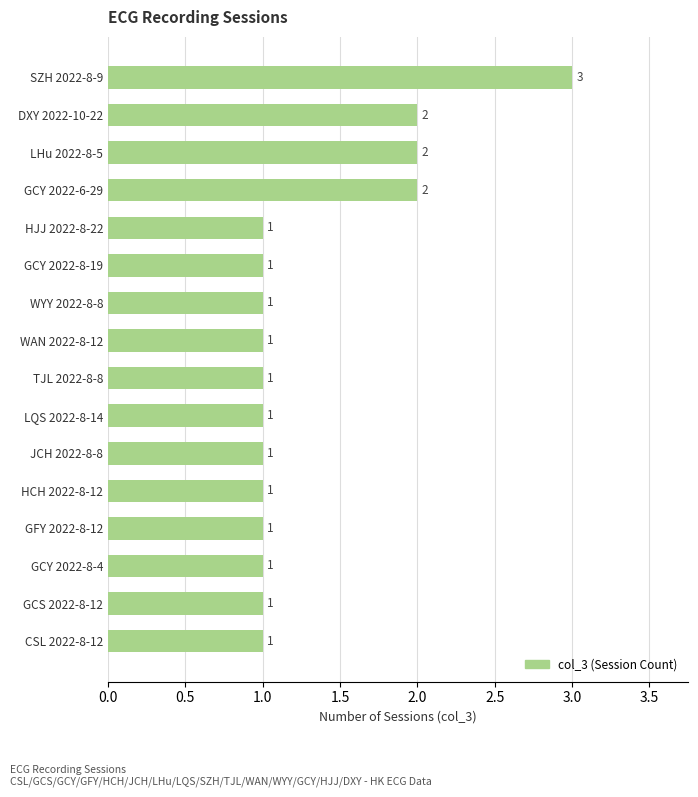

What is the sum of all values?

21